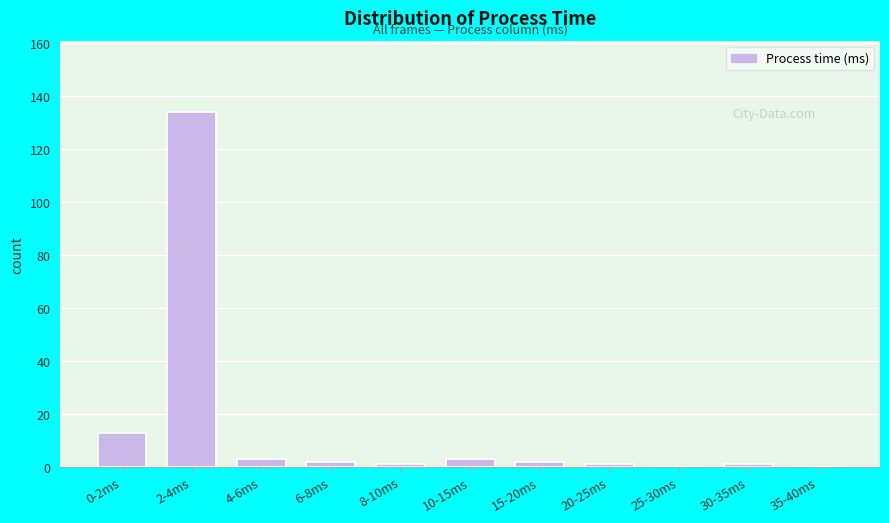

Reading left to right, what are all the values shown in this chart?

0-2ms=13	2-4ms=134	4-6ms=3	6-8ms=2	8-10ms=1	10-15ms=3	15-20ms=2	20-25ms=1	25-30ms=0	30-35ms=1	35-40ms=0